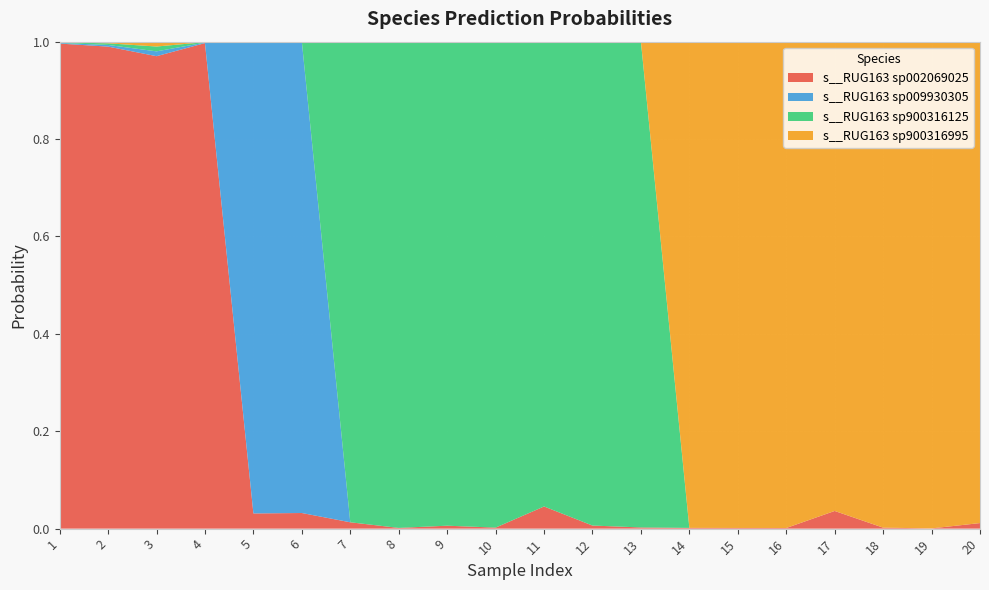

Reading left to right, list all the values displayed in this chart.

s__RUG163 sp002069025: 1.0	1.0	1.0	1.0	0.0	0.0	0.0	0.0	0.0	0.0	0.0	0.0	0.0	0.0	0.0	0.0	0.0	0.0	0.0	0.0
s__RUG163 sp009930305: 0.0	0.0	0.0	0.0	1.0	1.0	0.0	0.0	0.0	0.0	0.0	0.0	0.0	0.0	0.0	0.0	0.0	0.0	0.0	0.0
s__RUG163 sp900316125: 0.0	0.0	0.0	0.0	0.0	0.0	1.0	1.0	1.0	1.0	1.0	1.0	1.0	0.0	0.0	0.0	0.0	0.0	0.0	0.0
s__RUG163 sp900316995: 0.0	0.0	0.0	0.0	0.0	0.0	0.0	0.0	0.0	0.0	0.0	0.0	0.0	1.0	1.0	1.0	1.0	1.0	1.0	1.0